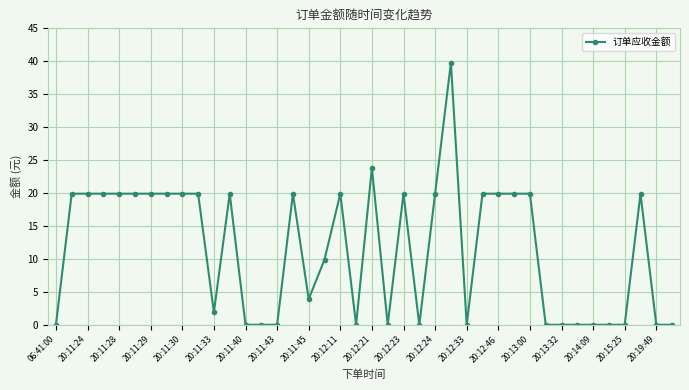

What is the difference between the maximum and minimum values?

39.8